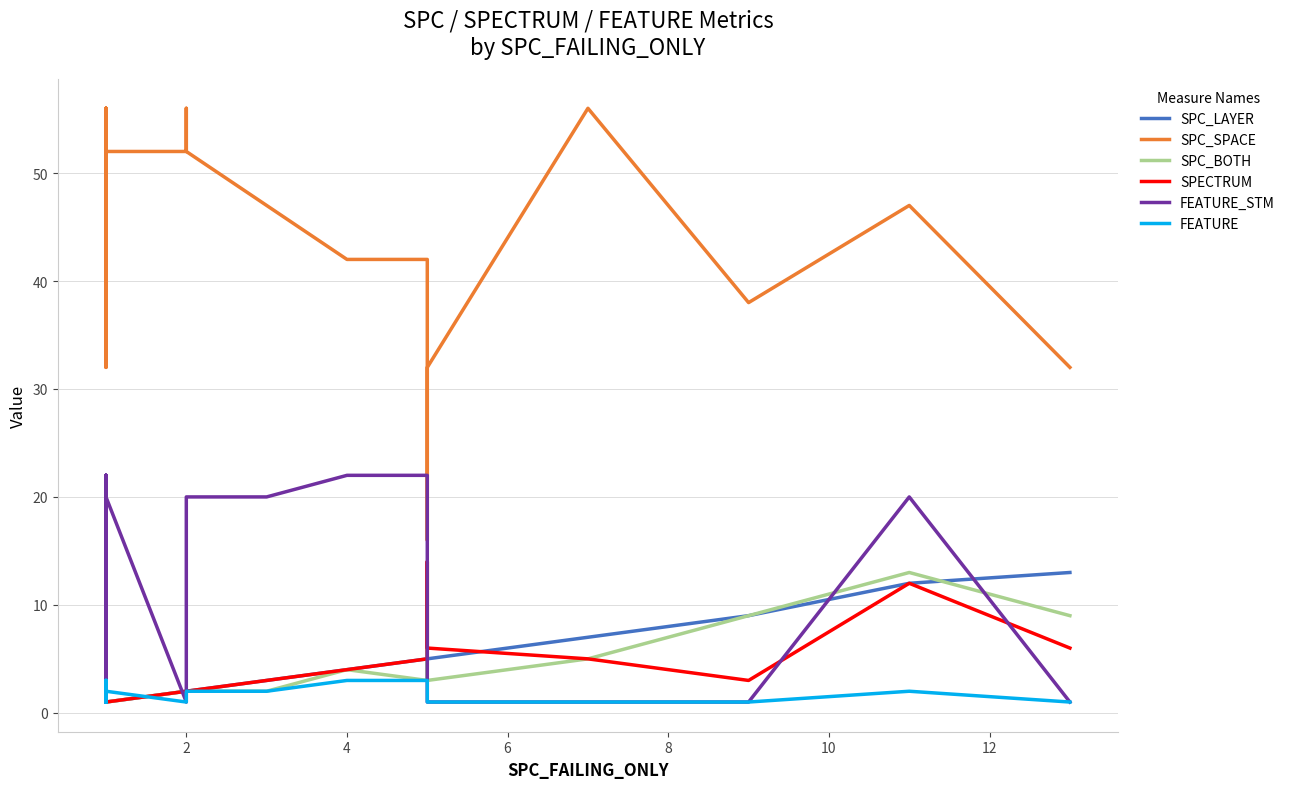

Is the value of FEATURE at 6 greater than the value of SPC_SPACE at 15?

No